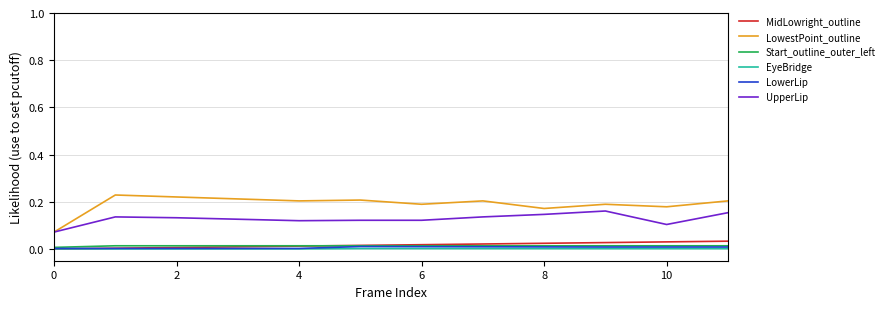

What are all the series names shown in the legend?

MidLowright_outline, LowestPoint_outline, Start_outline_outer_left, EyeBridge, LowerLip, UpperLip